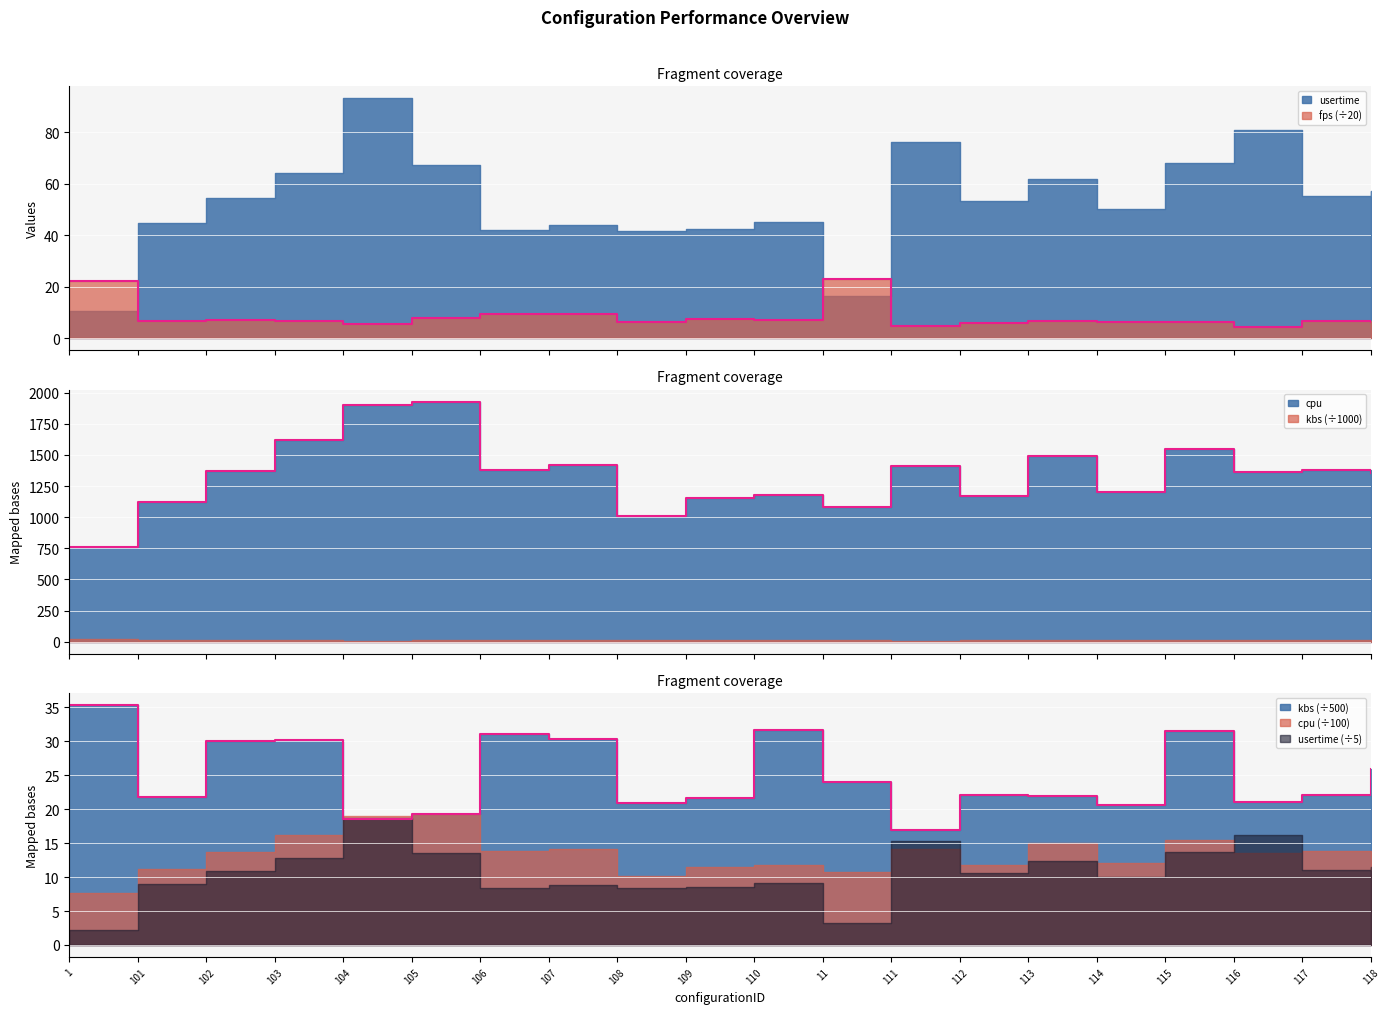

In kbs, how many points are lower than both neighbors (excluding endpoints)?

6